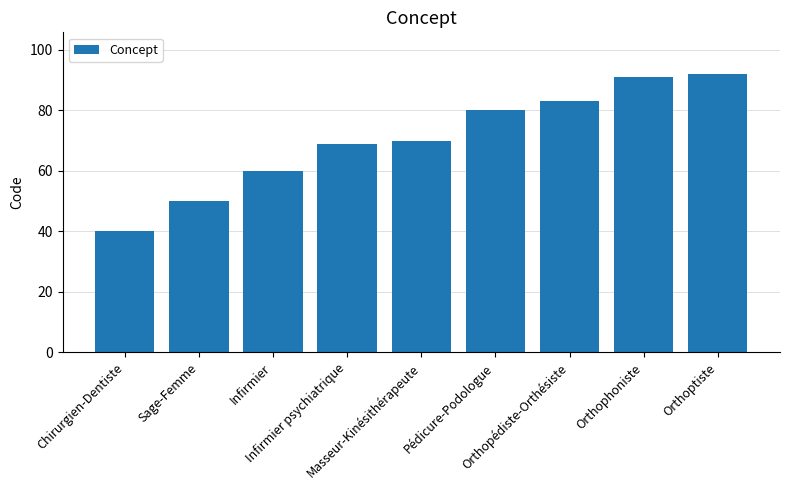

True or false: the data shows 70 at Masseur-Kinésithérapeute.

True